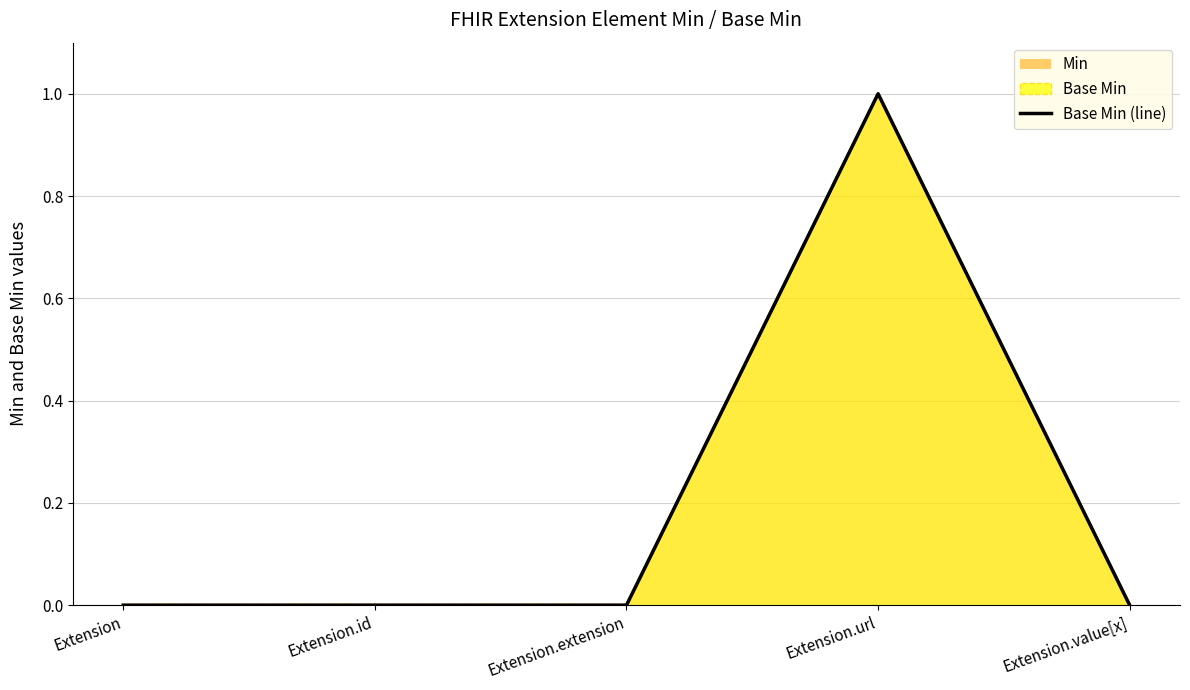

Is it true that the value at Extension is 0?

False